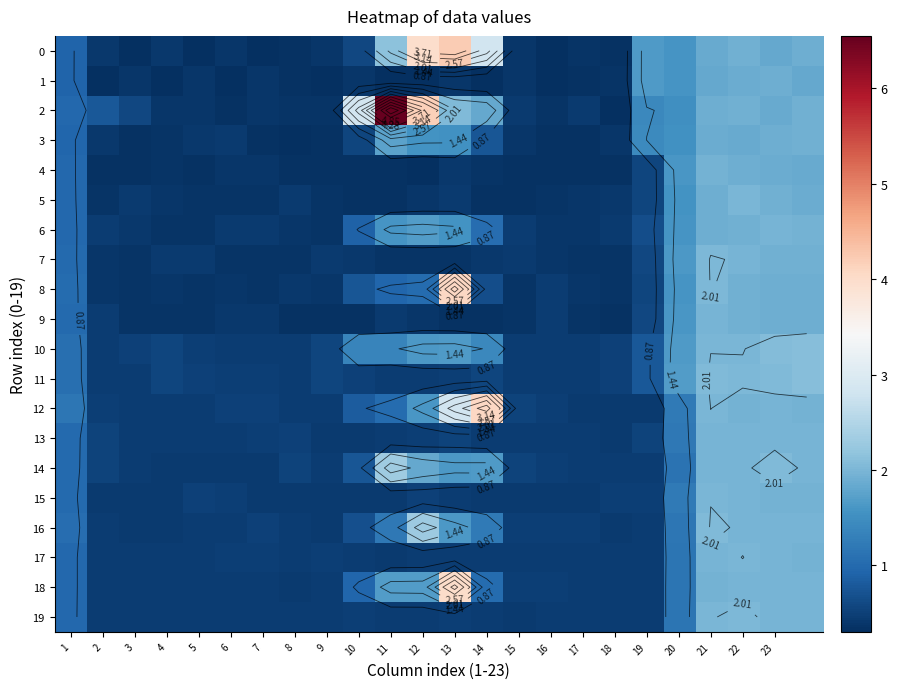

Which series has the widest spread of values?

2